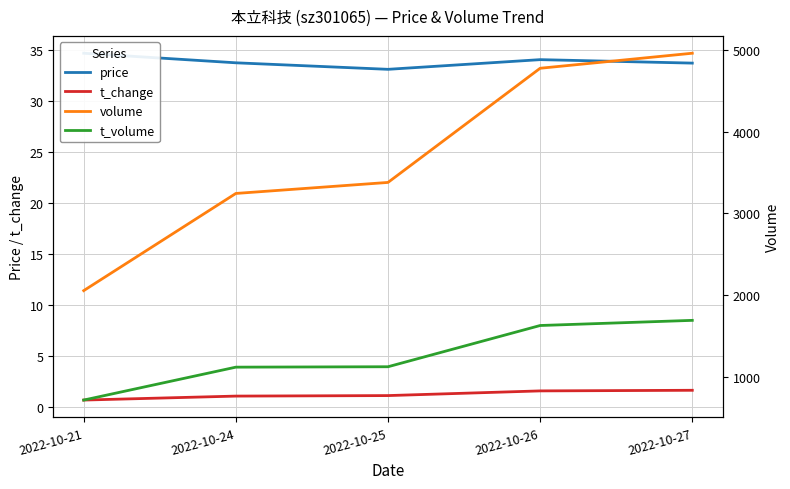

Reading left to right, transcribe all the data shown in this chart.

price: 34.7	33.8	33.1	34.1	33.8
t_change: 0.7	1.1	1.1	1.6	1.6
volume: 2054.0	3244.0	3379.0	4777.0	4961.0
t_volume: 714.0	1117.0	1122.0	1627.0	1690.0